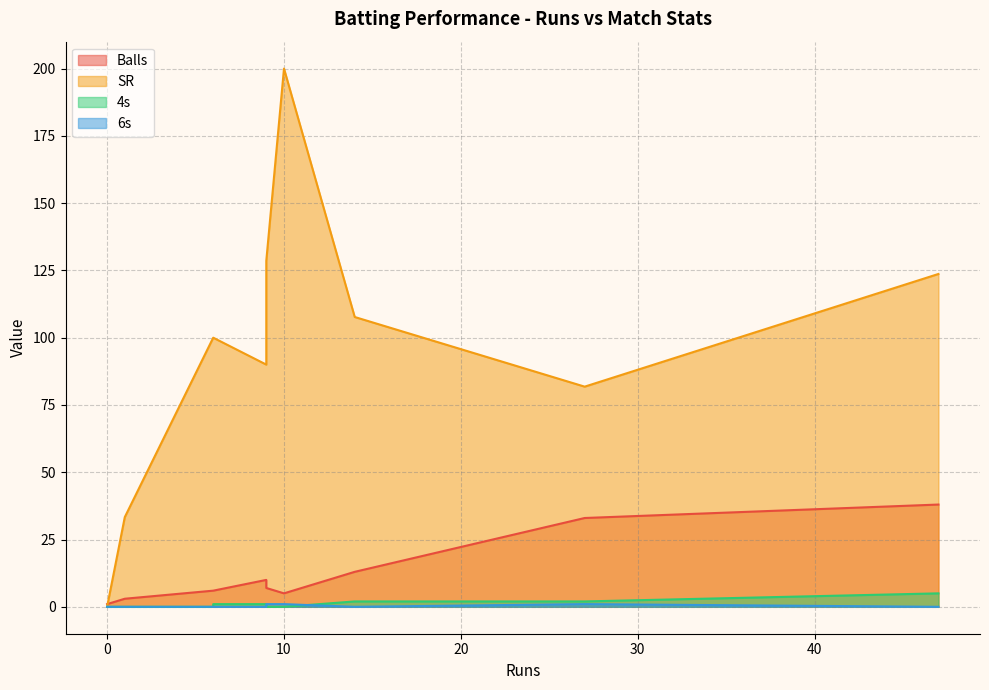

Which series has the largest range (max minus min)?

SR